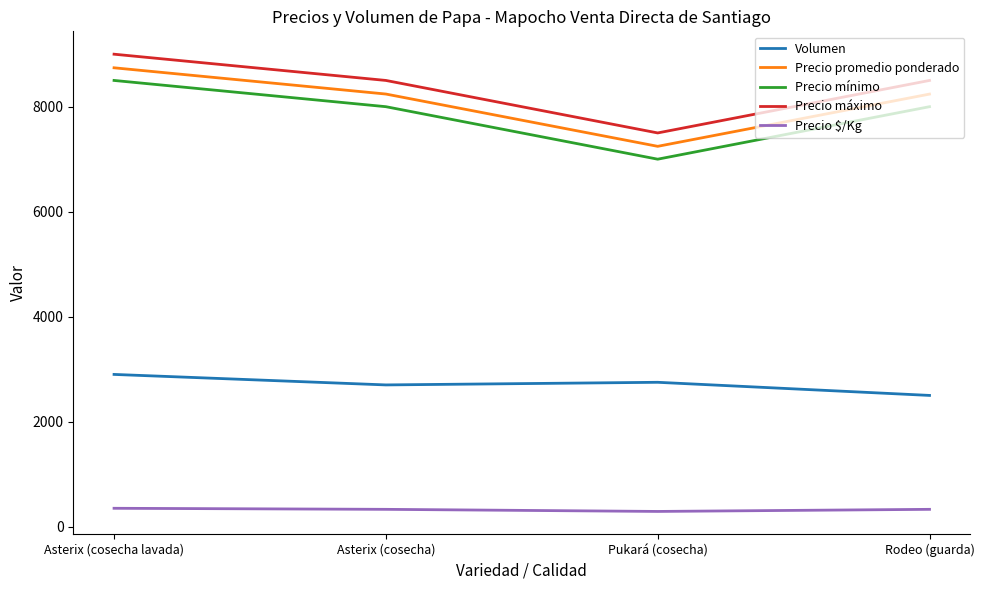

Is the value of Volumen at Asterix (cosecha lavada) greater than the value of Precio promedio ponderado at Rodeo (guarda)?

No